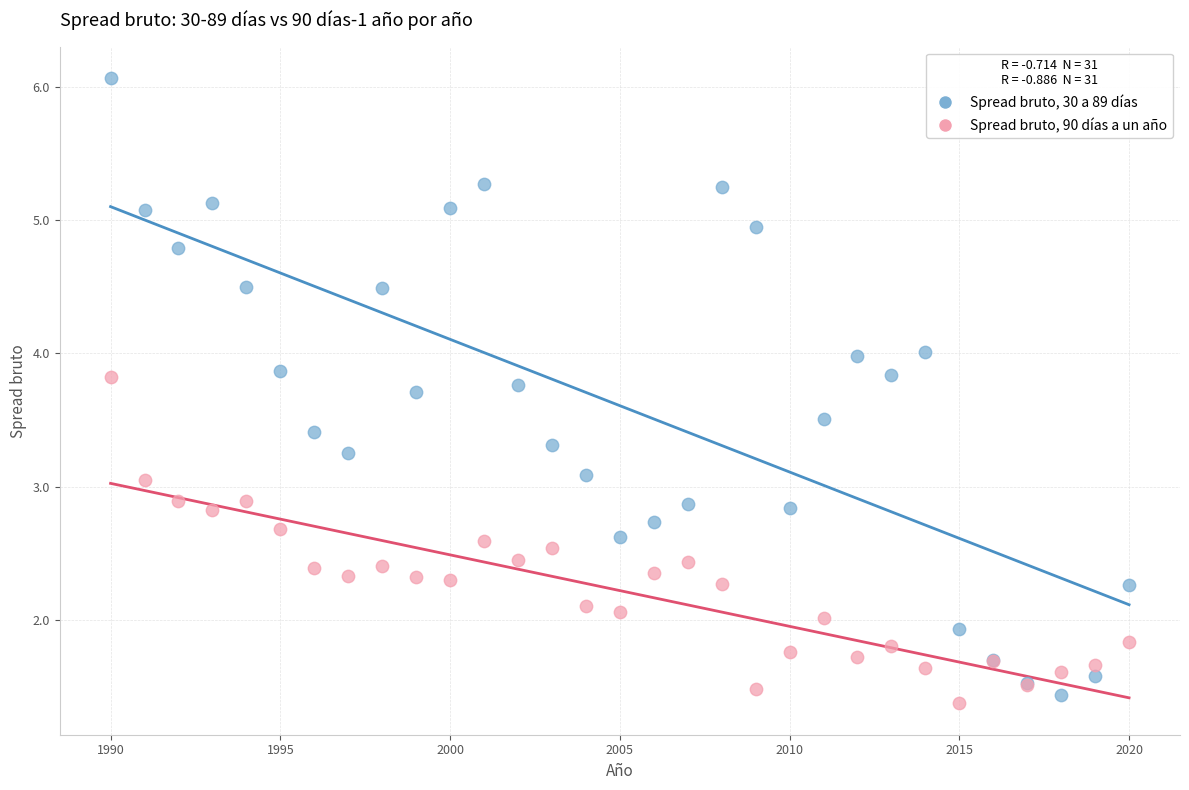

What is the X range (max minus min) for the scatter plot?

30.0